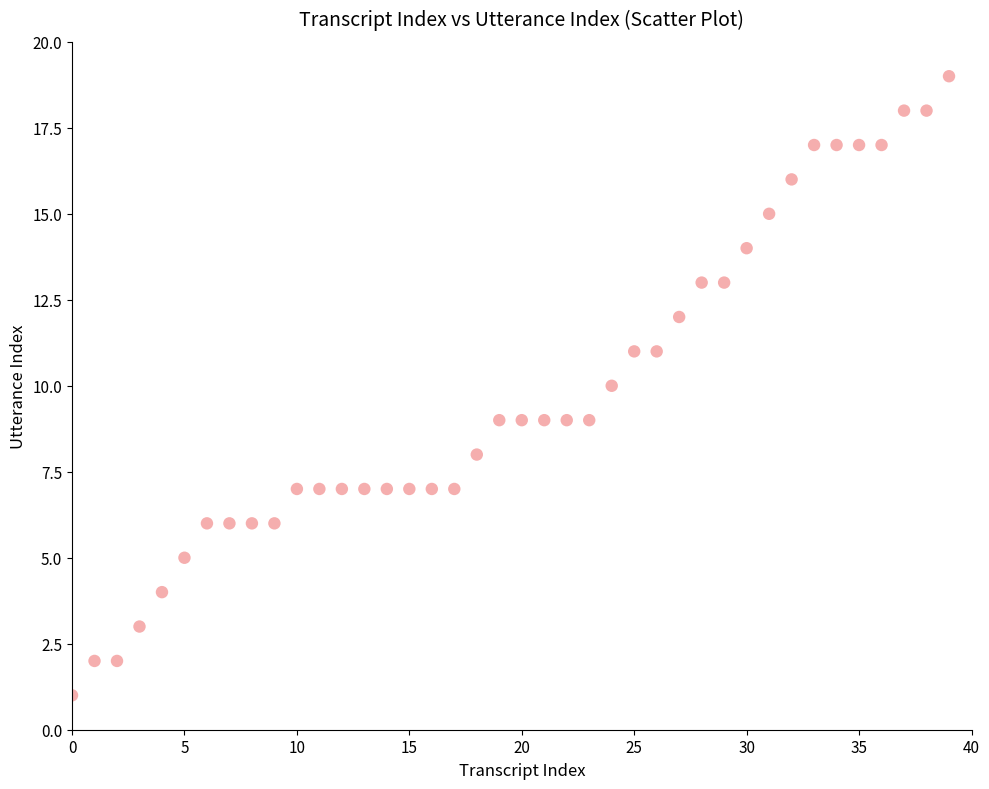

What is the range of Y values (max minus min)?

18